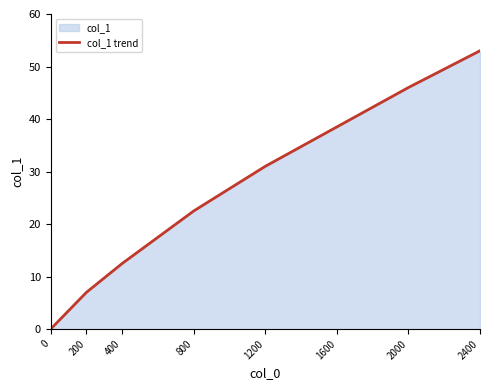

What is the change in value from 200 to 800?

+15.5